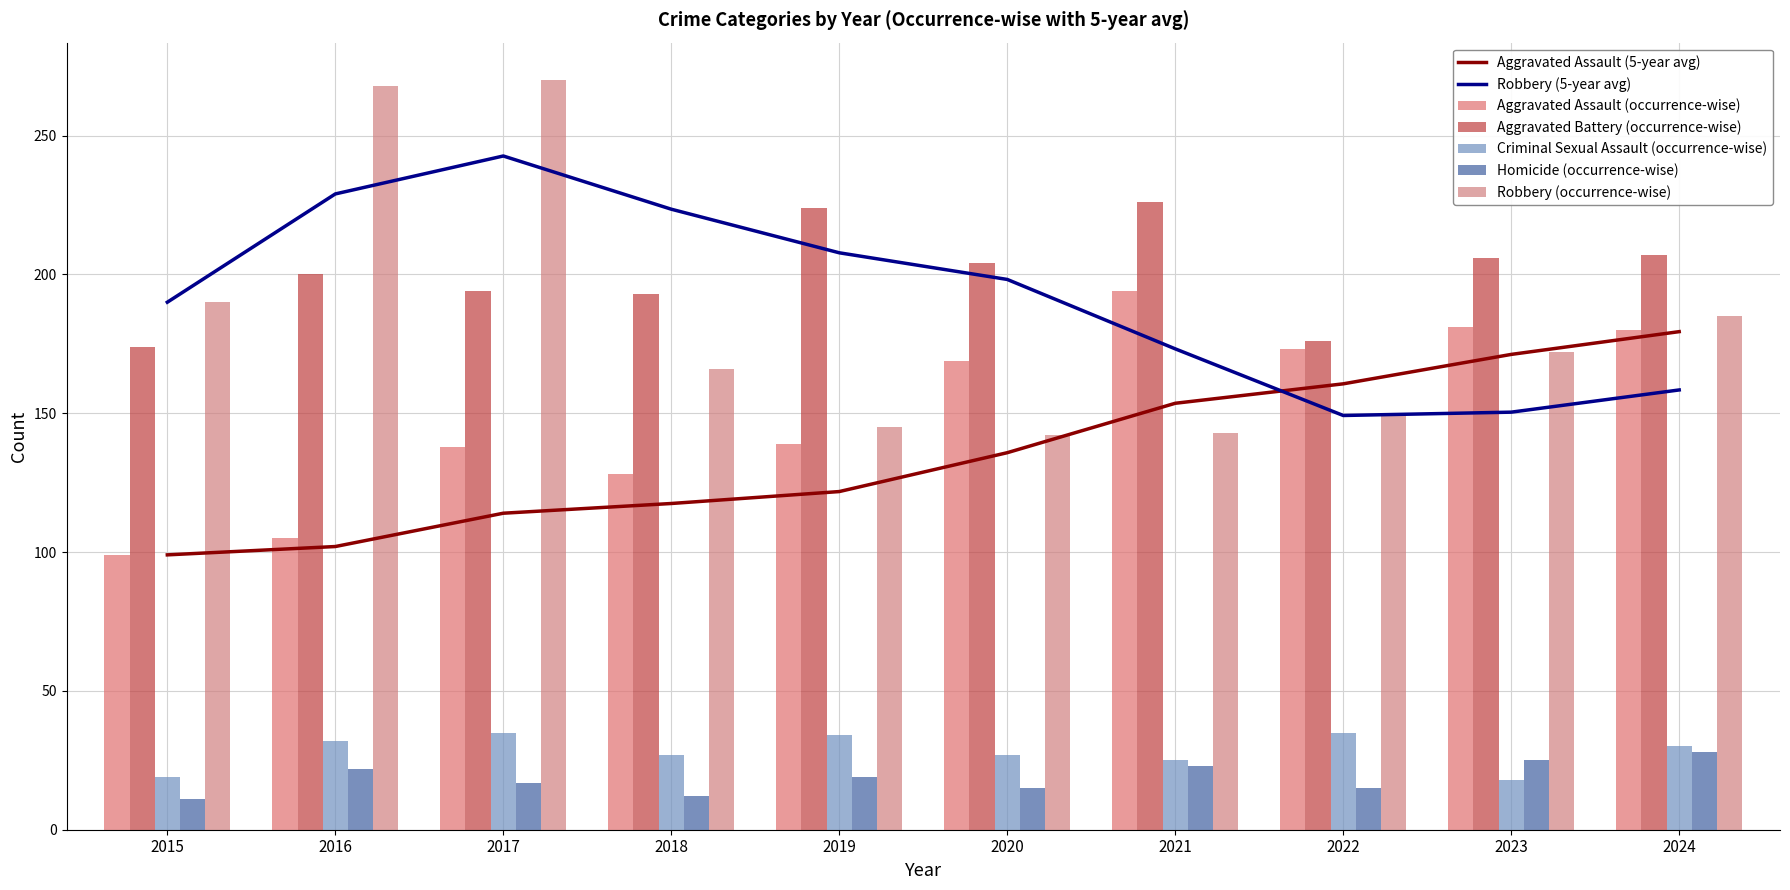

At 2016, list the series in order from largest to smallest.

Robbery, Aggravated Battery, Aggravated Assault, Criminal Sexual Assault, Homicide